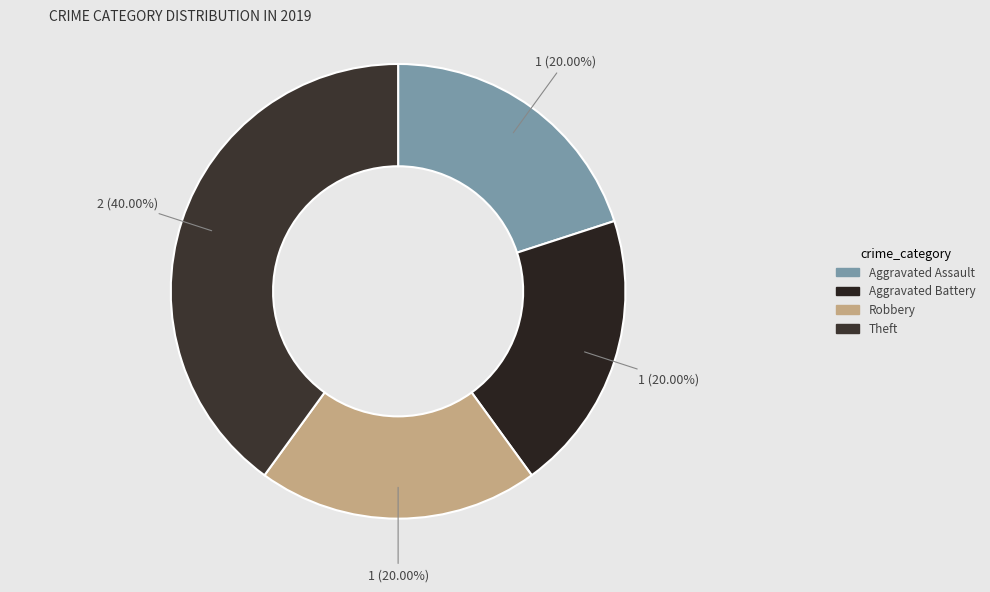

To the nearest percent, what is the average slice percentage?

25%